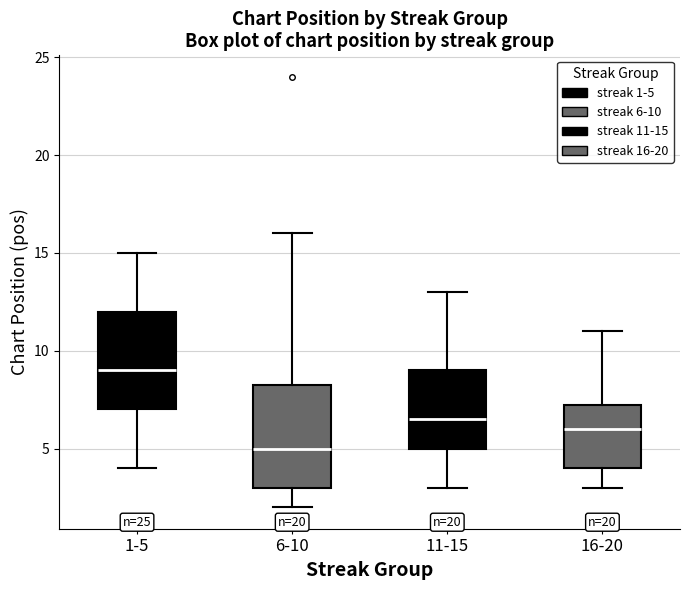

Reading left to right, transcribe this box plot: for each box, give where its median line is, the range the box spans, and where its two whiskers end, as read against the y-axis. The values are not printed on the chart, so give them approximately, as read against the axis.

1-5: median 9.0, box 7.0 to 12.0, whiskers 4.0 to 15.0
6-10: median 5.0, box 3.0 to 8.5, whiskers 2.0 to 16.0
11-15: median 6.5, box 5.0 to 9.0, whiskers 3.0 to 13.0
16-20: median 6.0, box 4.0 to 7.5, whiskers 3.0 to 11.0